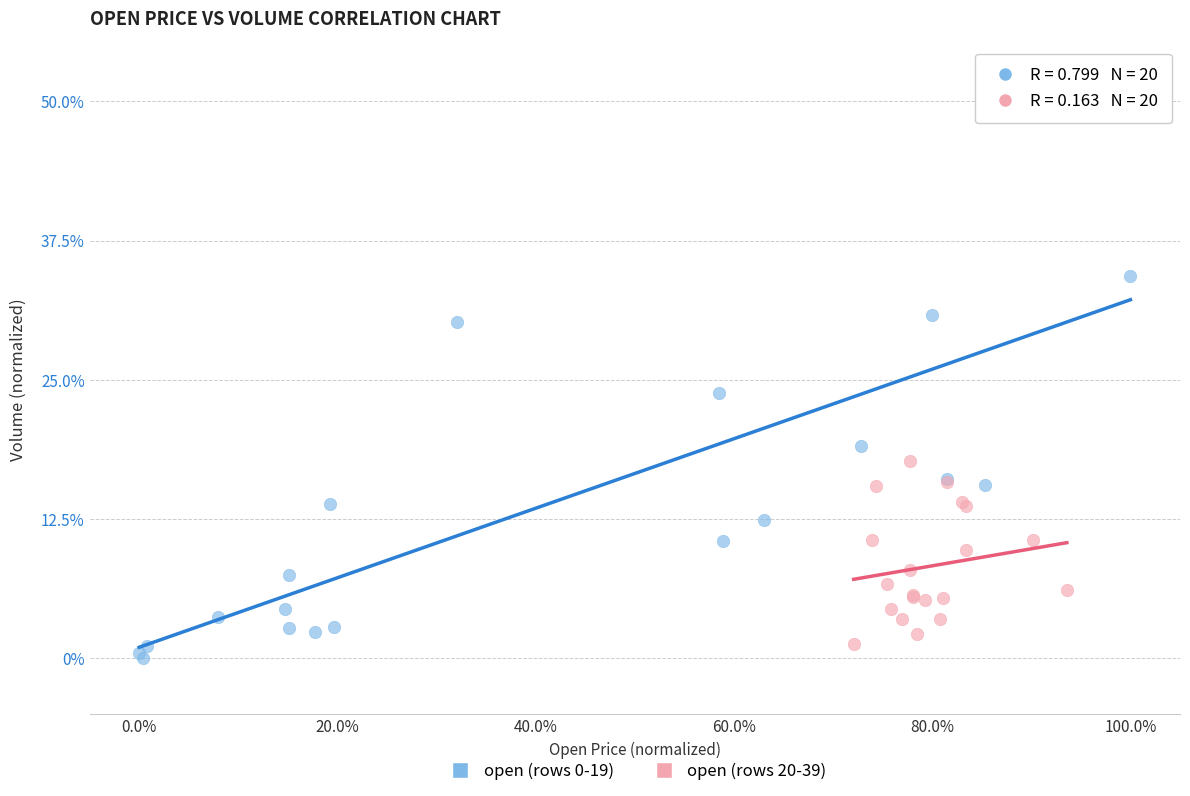

Which series reaches the maximum Y coordinate?

open (rows 0-19)